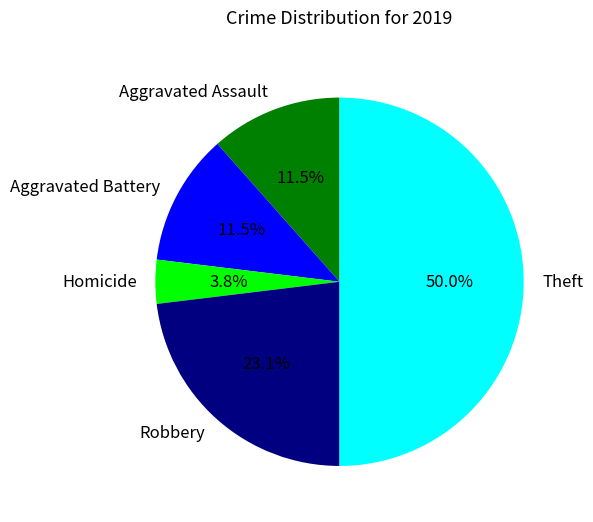

What is the largest slice in the pie chart?

Theft